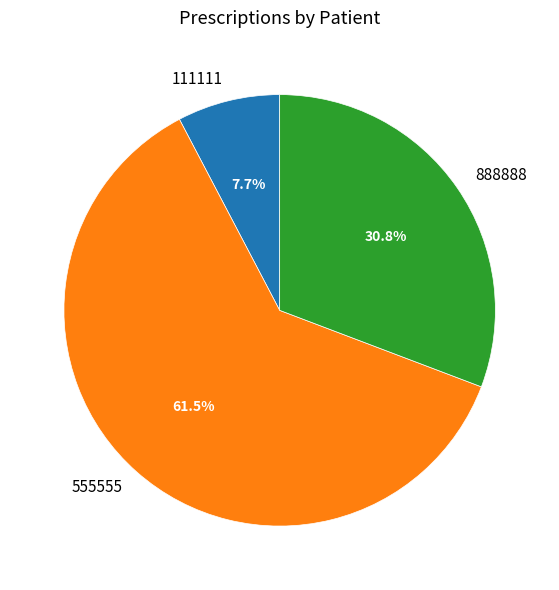

What is the largest slice in the pie chart?

555555